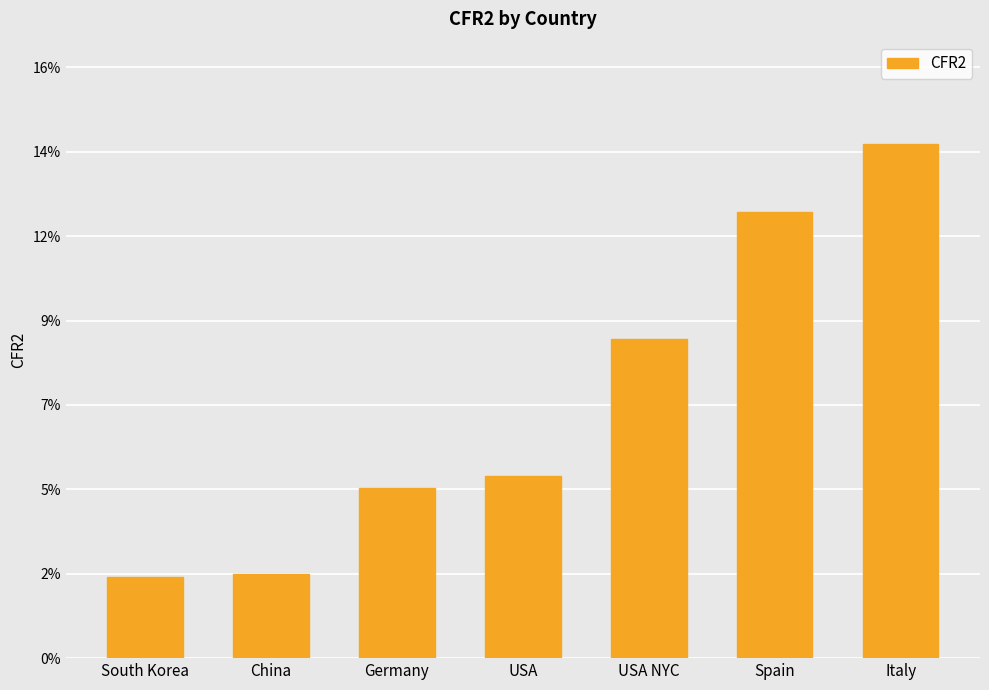

Which category has the lowest value across all series?

South Korea